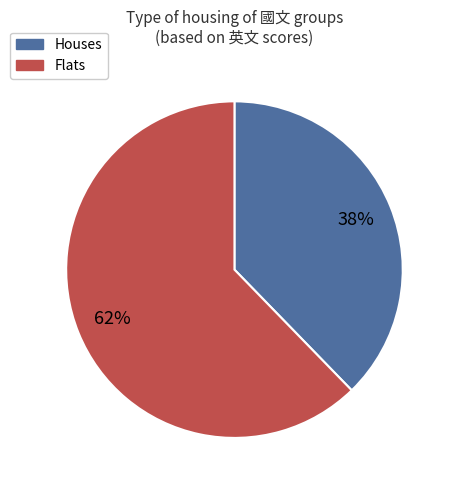

Does any single category account for the majority?

Yes